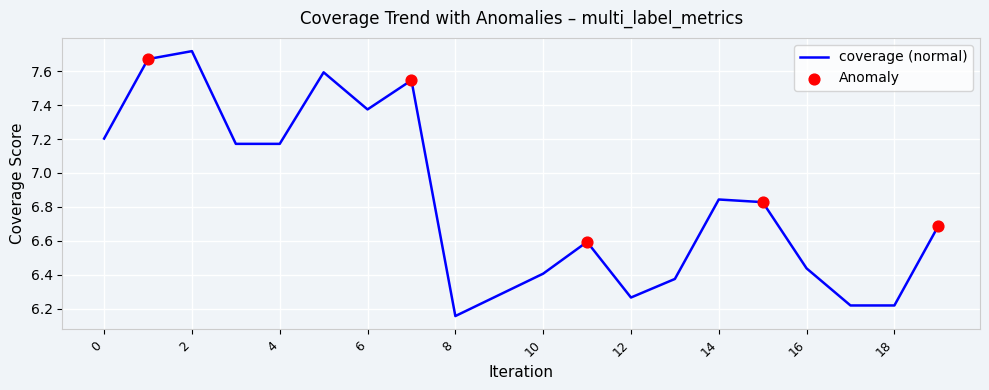

Does the chart have visible grid lines?

Yes